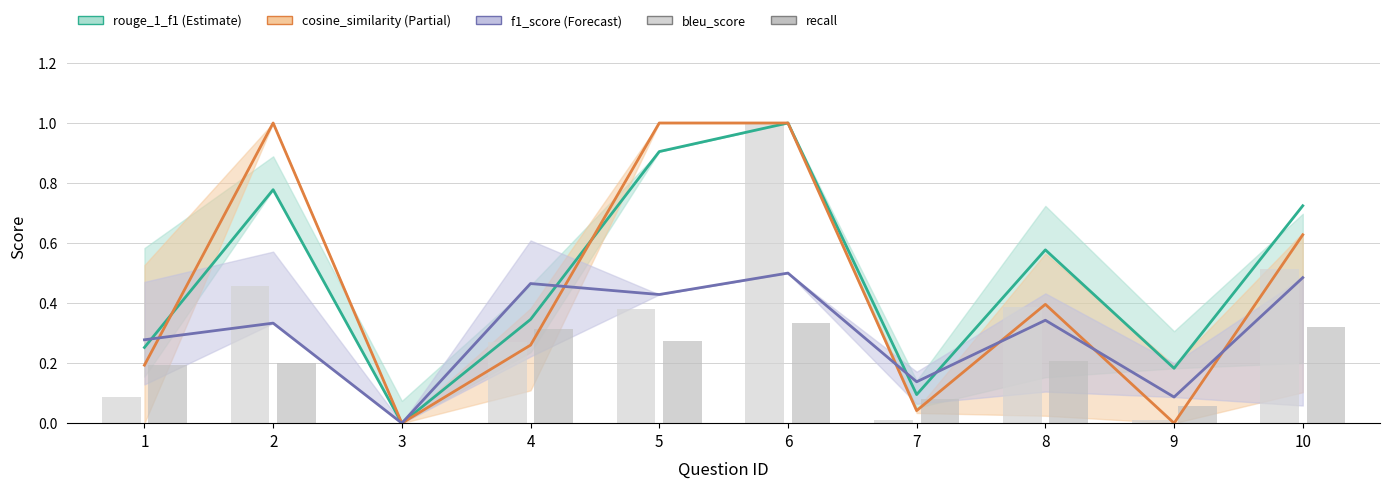

What is the difference between the f1_score values at 7 and 10?

0.3